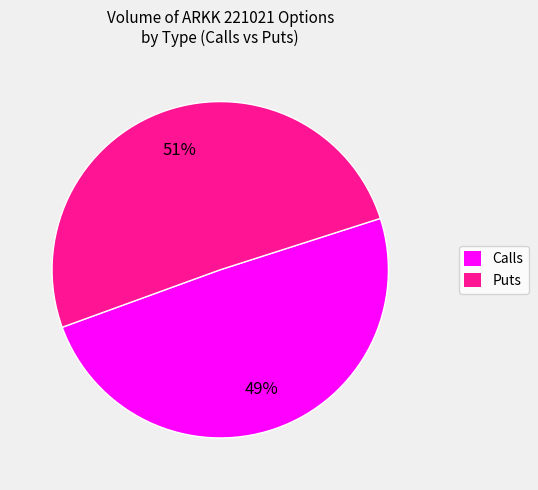

How many segments does this pie chart have?

2